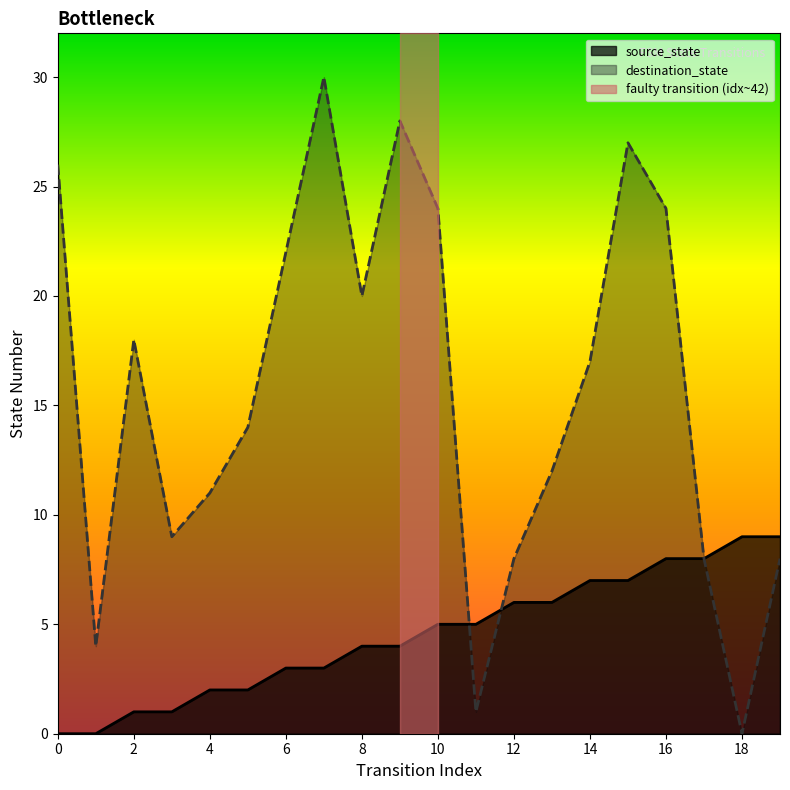

Reading right to left, list all the values displayed in this chart.

source_state: 9	9	8	8	7	7	6	6	5	5	4	4	3	3	2	2	1	1	0	0
destination_state: 8	0	8	24	27	17	12	8	1	24	28	20	30	22	14	11	9	18	4	26